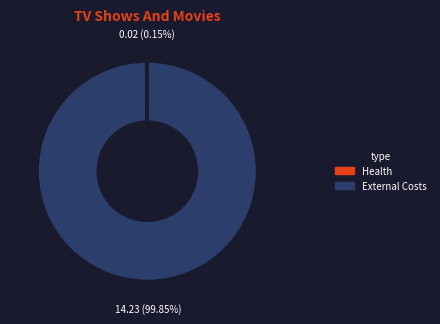

Is there any slice that represents more than half of the pie?

Yes